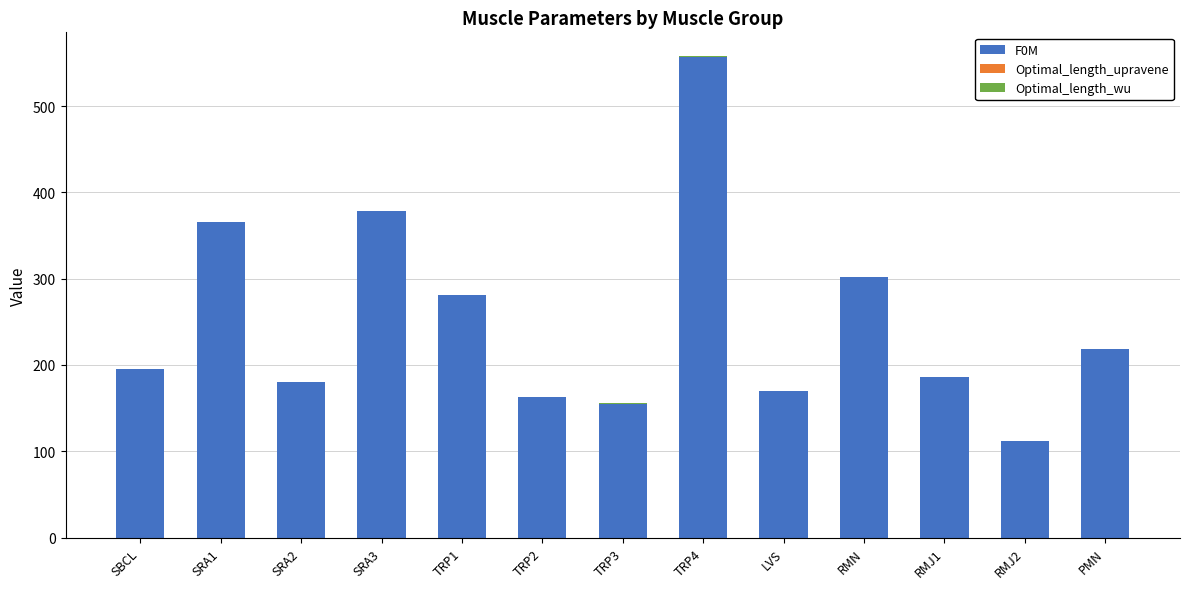

Which category has the highest value in the F0M series?

TRP4